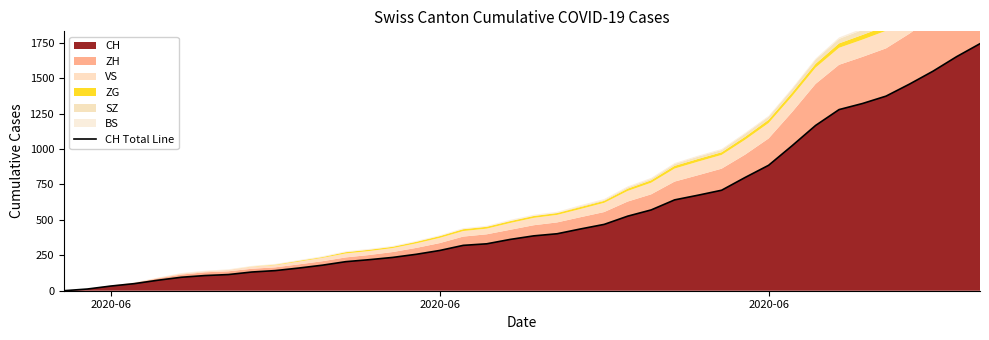

At which category does the chart reach its minimum across all series?

2020-06